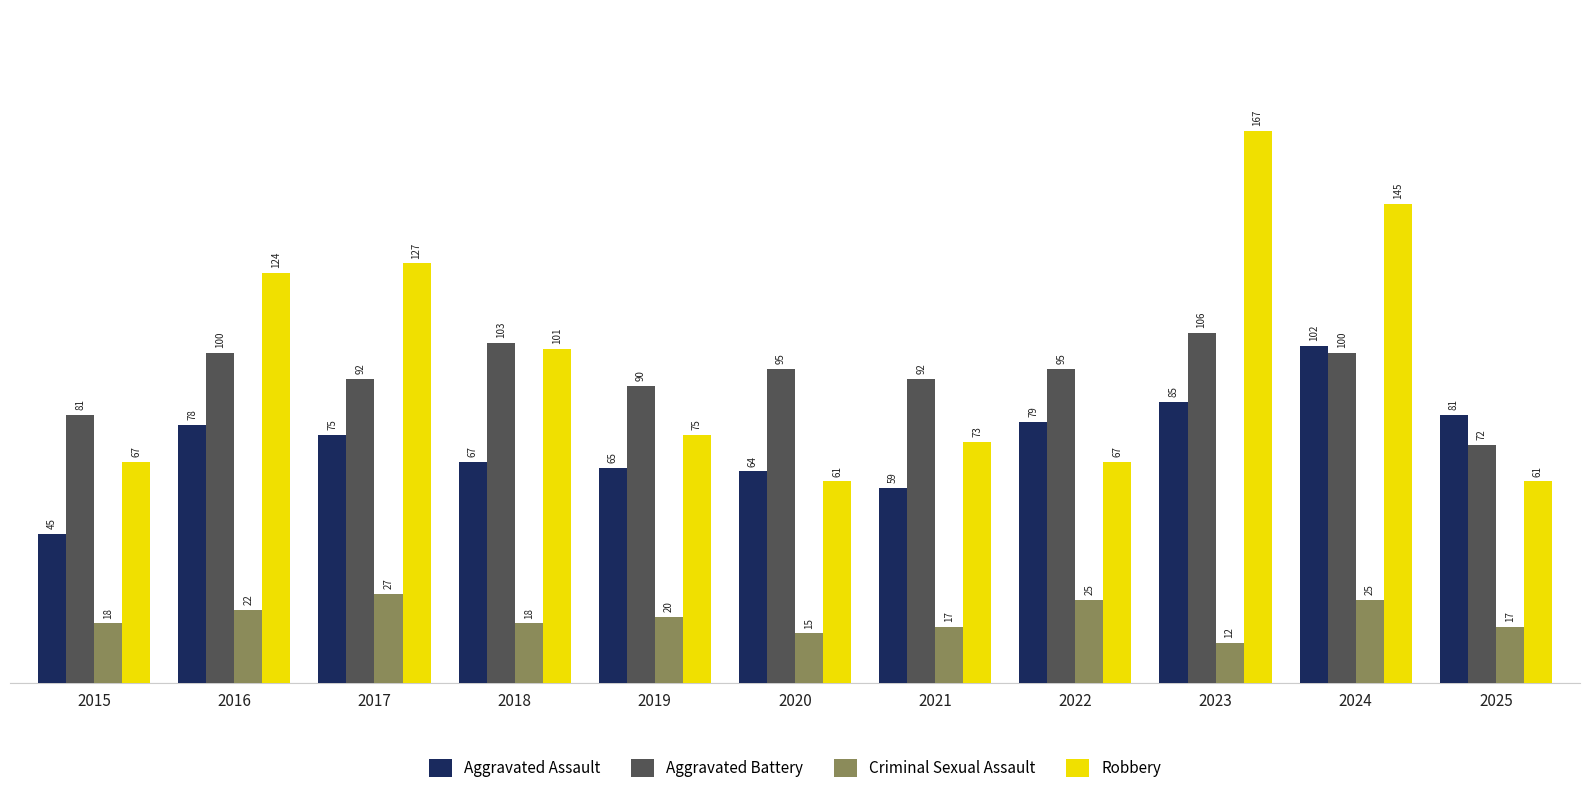

What is the difference between the second highest and second lowest values in the Aggravated Battery series?

22